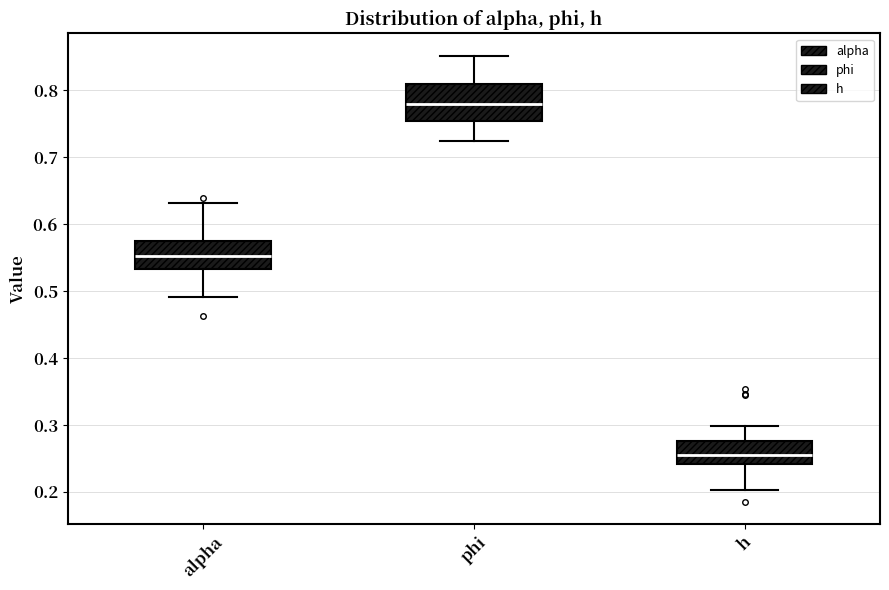

Which box is the tallest, from its lower edge to its upper edge?

phi